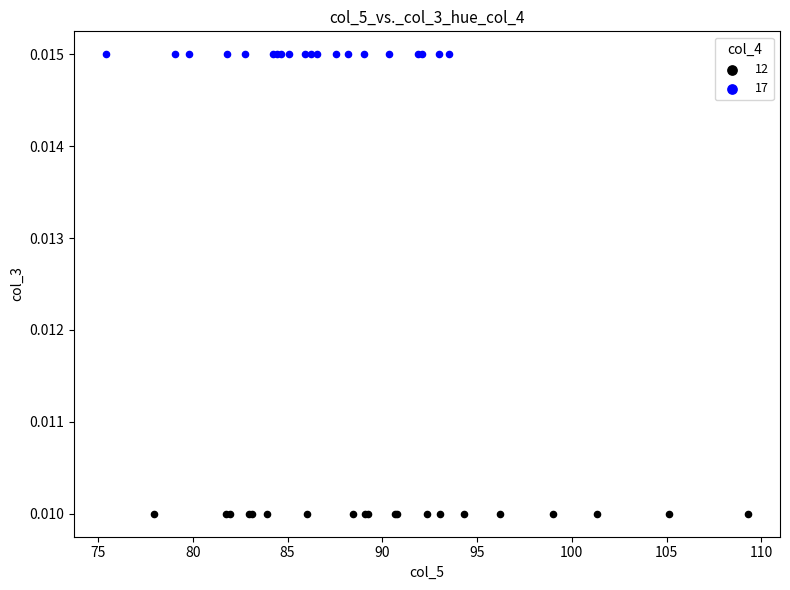

What are all the series names shown in the legend?

12, 17